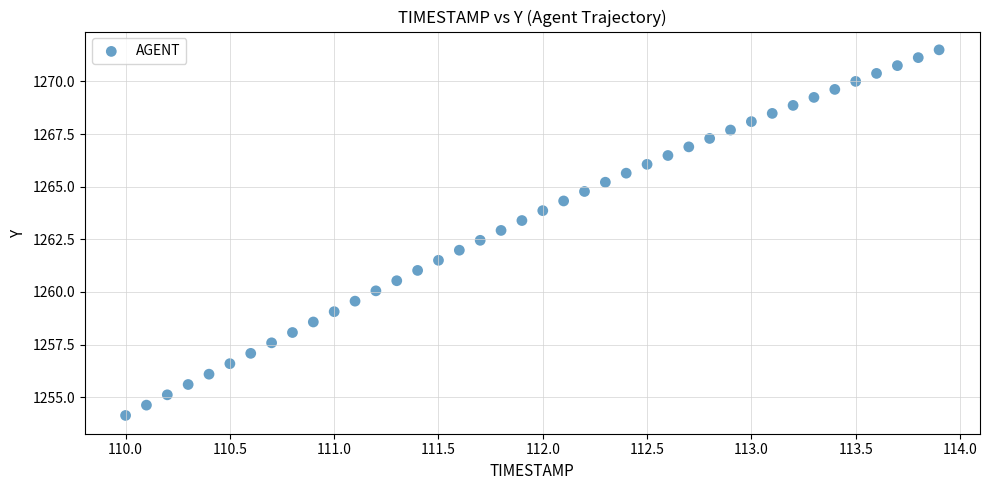

What is the range of Y values (max minus min)?

17.4